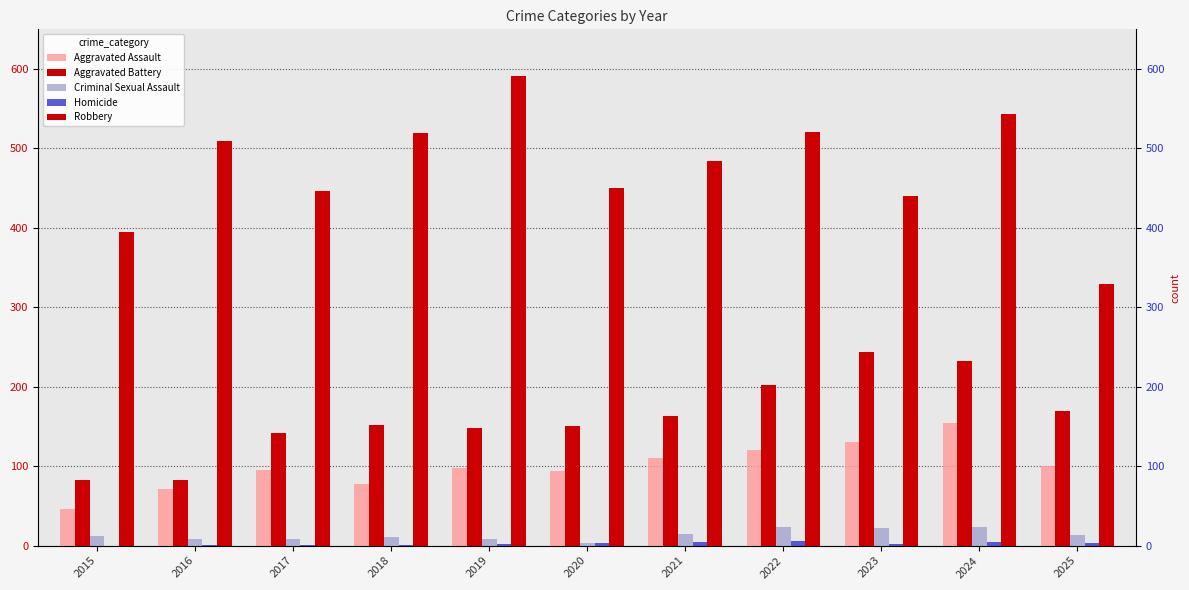

At how many categories does at least one series exceed 373?

10